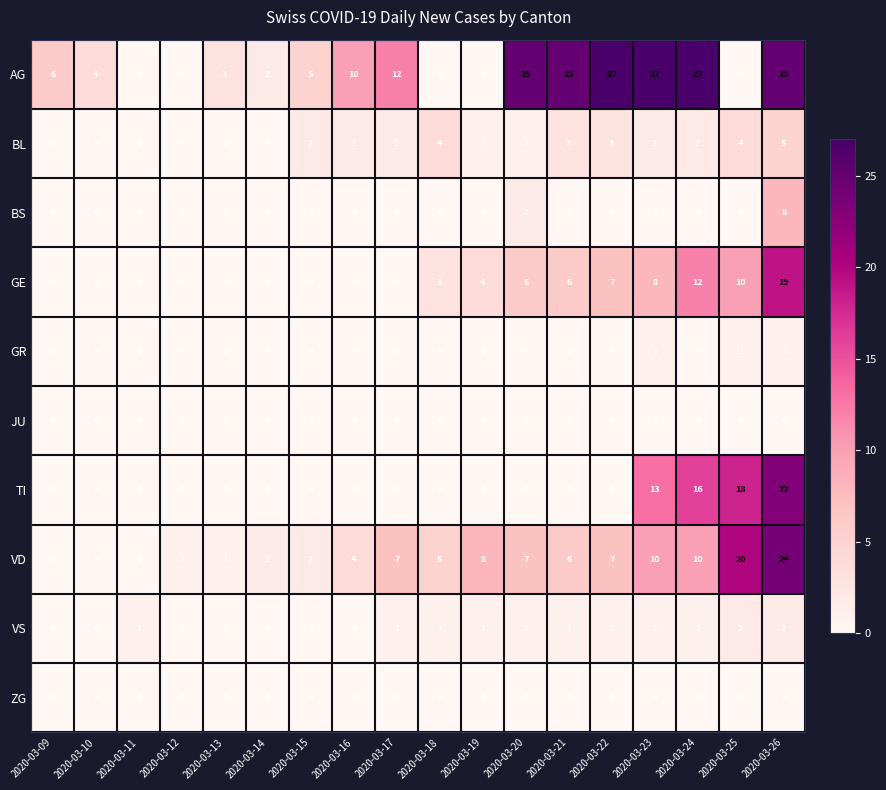

Which category has the highest value in the BL series?

2020-03-26